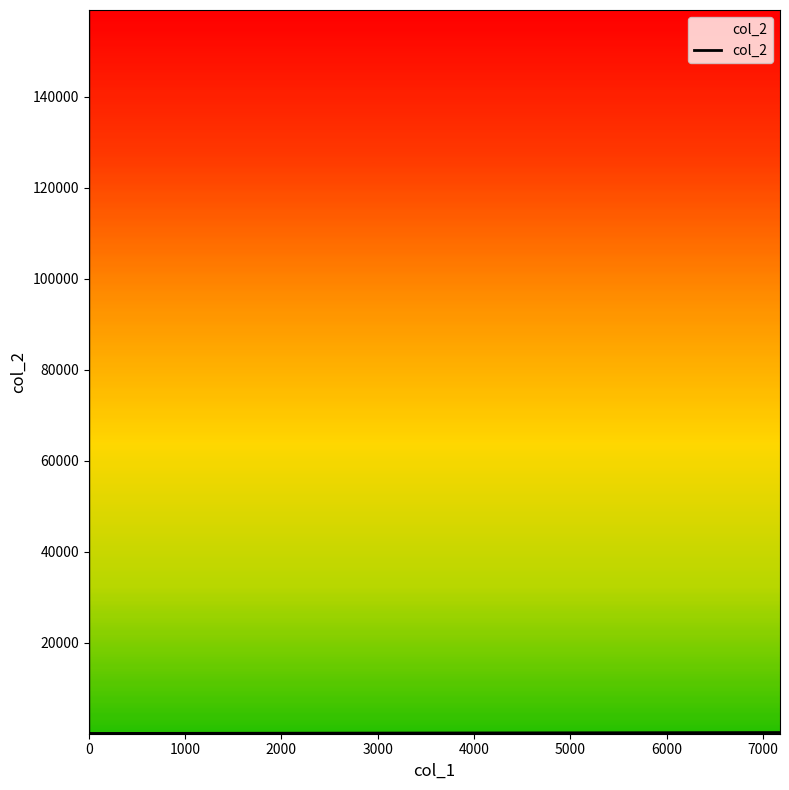

What is the change in value from 1000 to 2000?

-141144.0